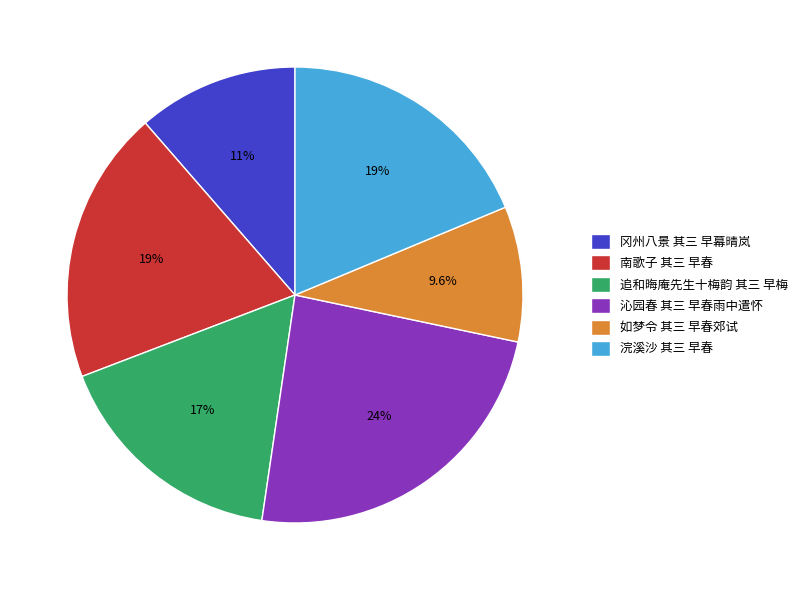

What percentage is NOT represented by 冈州八景 其三 早幕晴岚?

88.6%